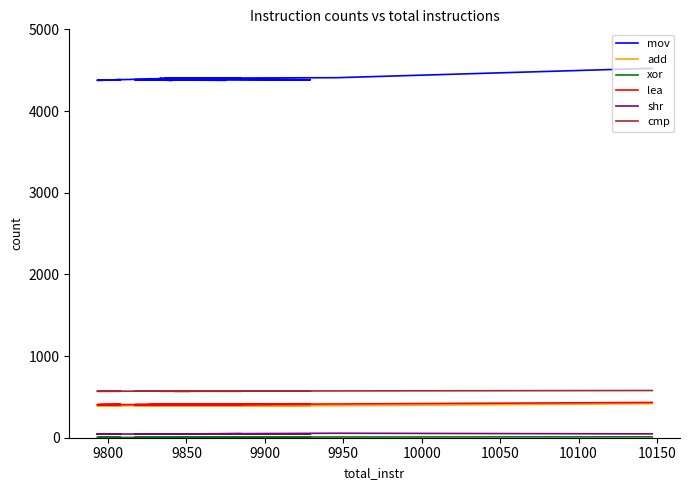

What is the value of the lea point at the 18th from the left?

405